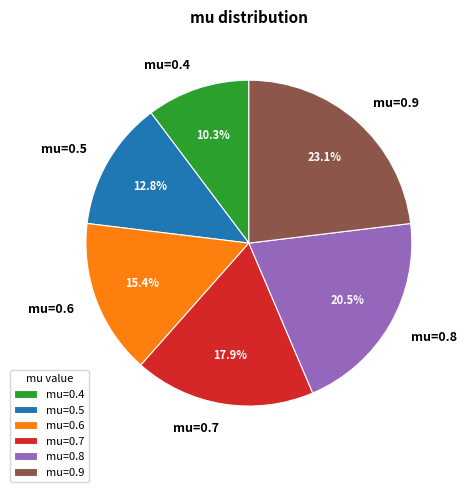

How many slices are in this pie chart?

6